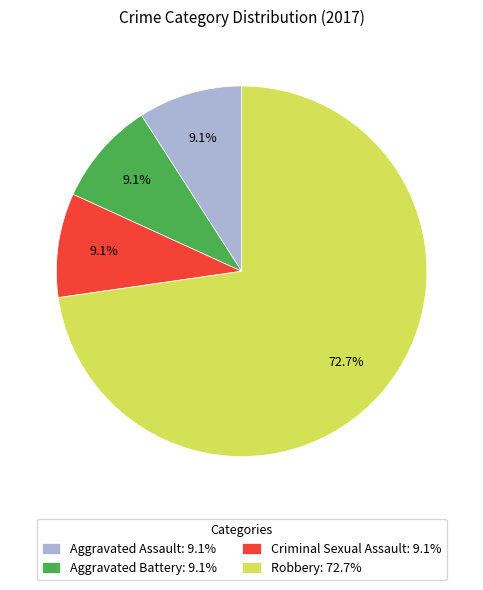

Which has a higher value, Robbery: 72.7% or Aggravated Battery: 9.1%?

Robbery: 72.7%